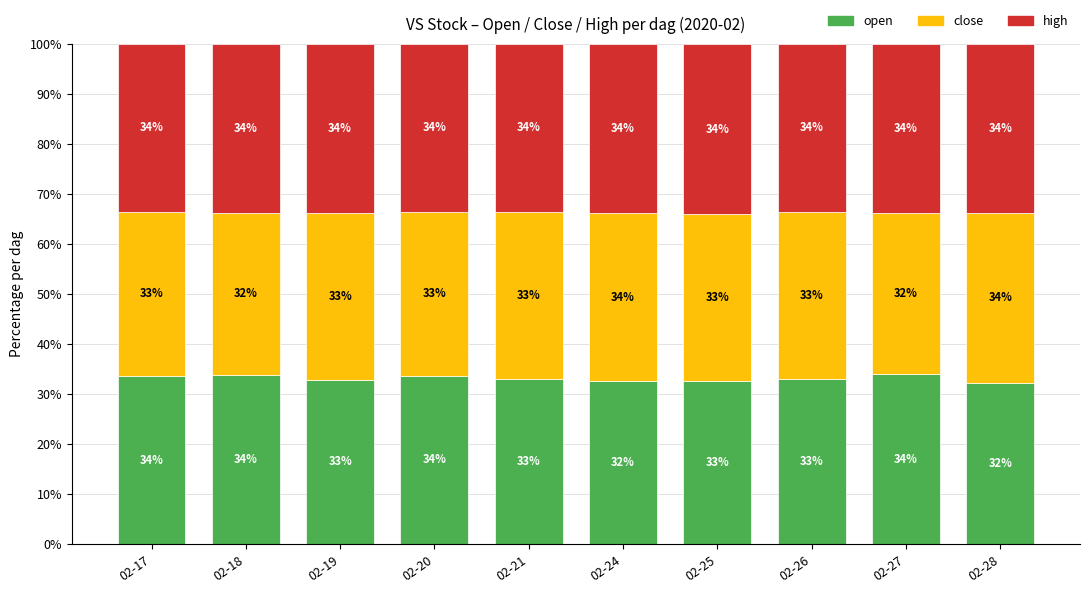

What is the minimum value for open?

32.3